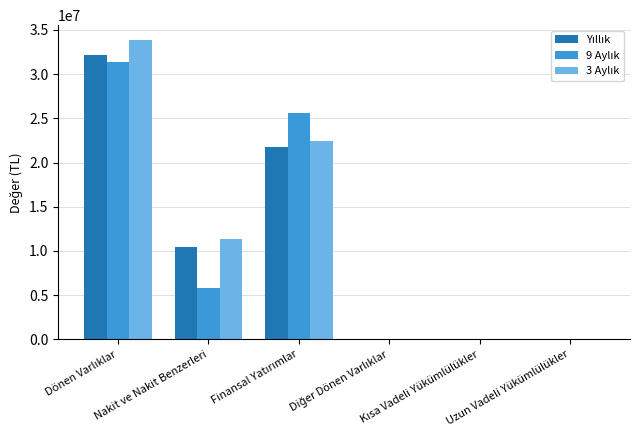

What is the value of the 9 Aylık bar at the 5th from the left?

36586